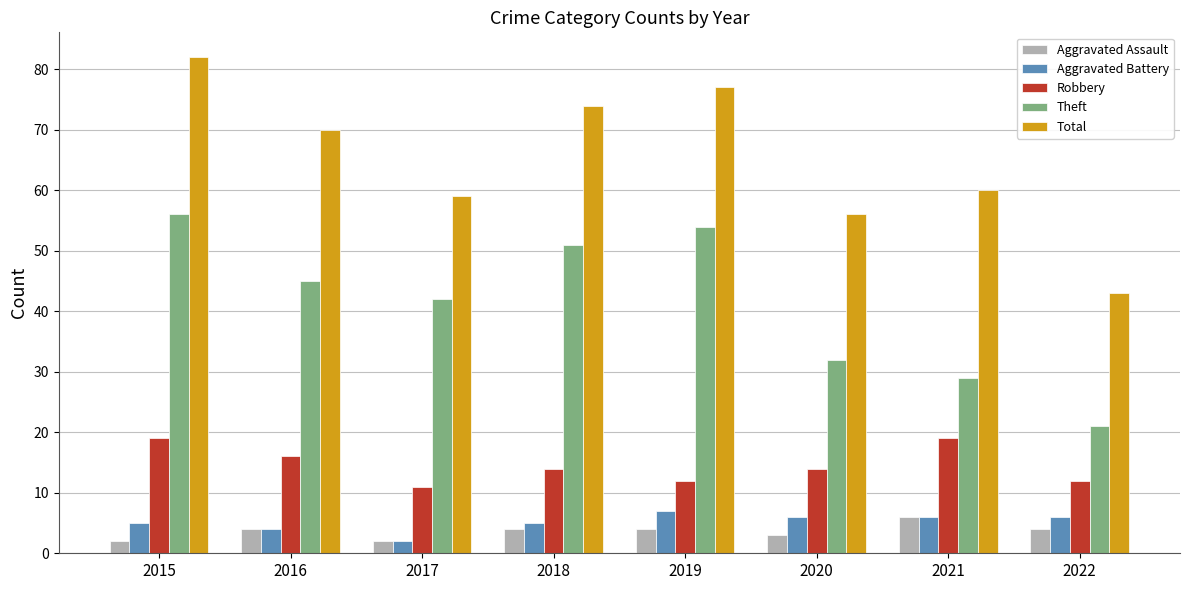

What is the average value of the Aggravated Battery series?

5